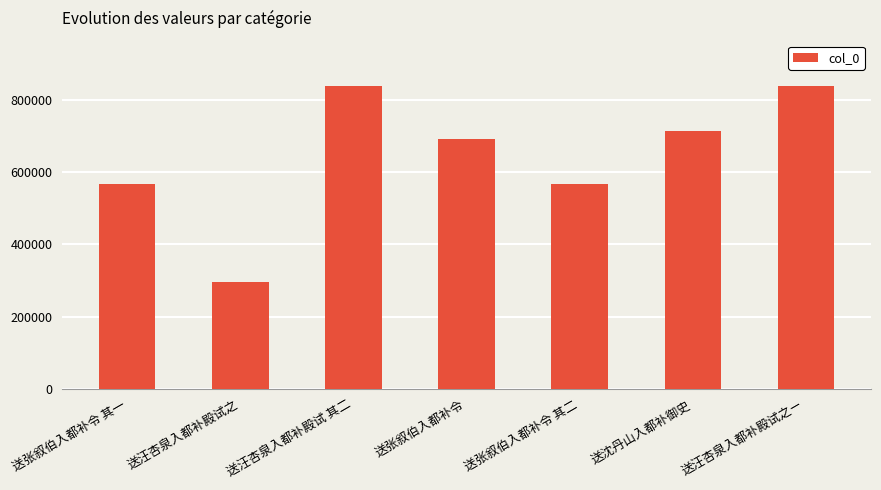

The chart shows a value of 837995 at 送汪杏泉入都补殿试 其二. True or false?

True